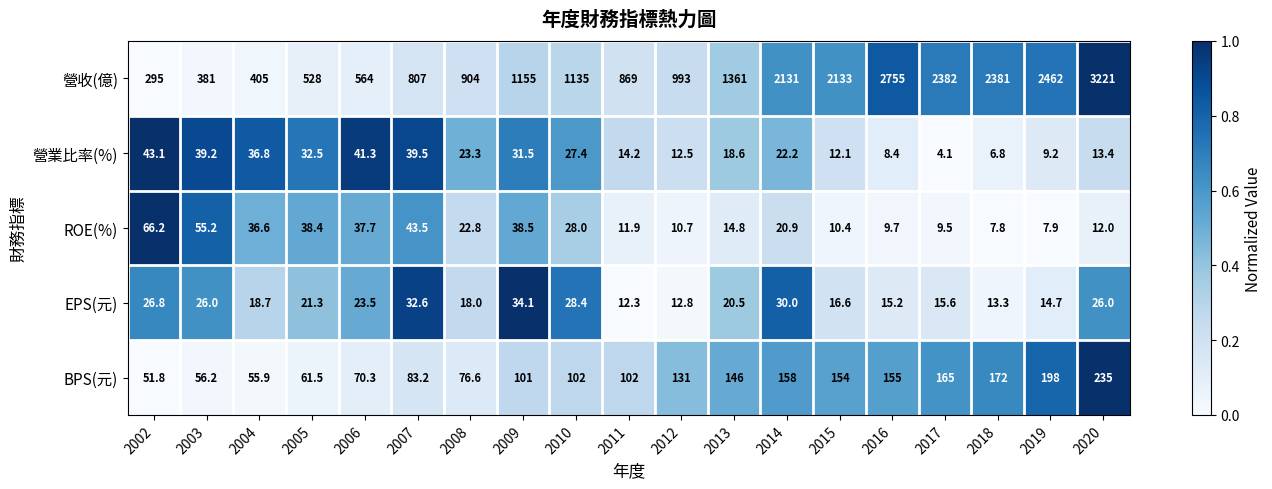

Between 2016 and 2020, which series saw the biggest shift?

營收(億)